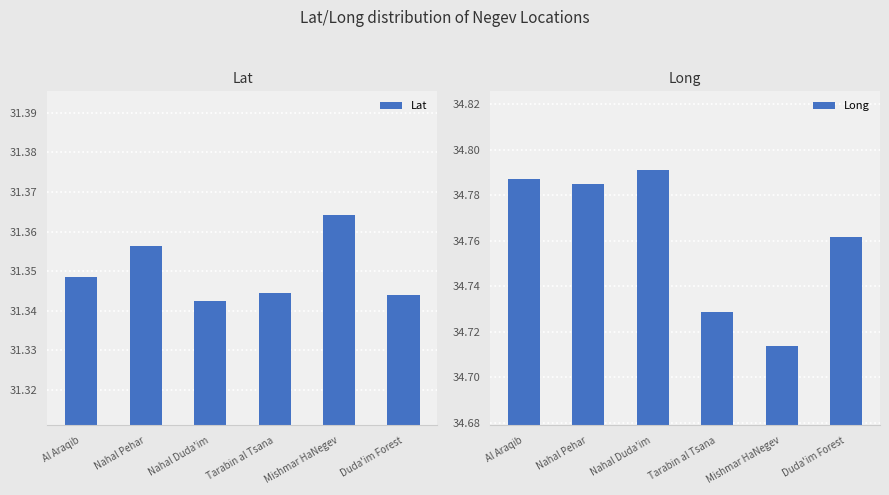

The value of Lat at Duda'im Forest is 41.4. True or false?

False